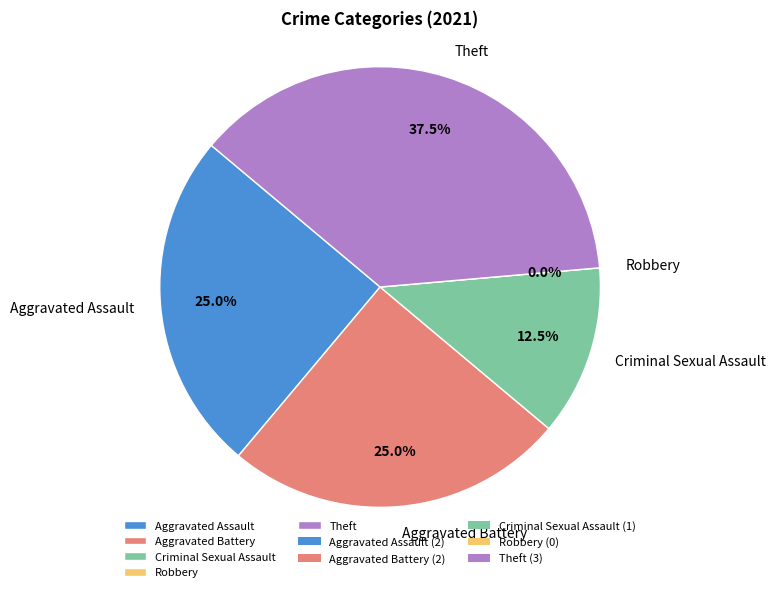

How many slices are in this pie chart?

5